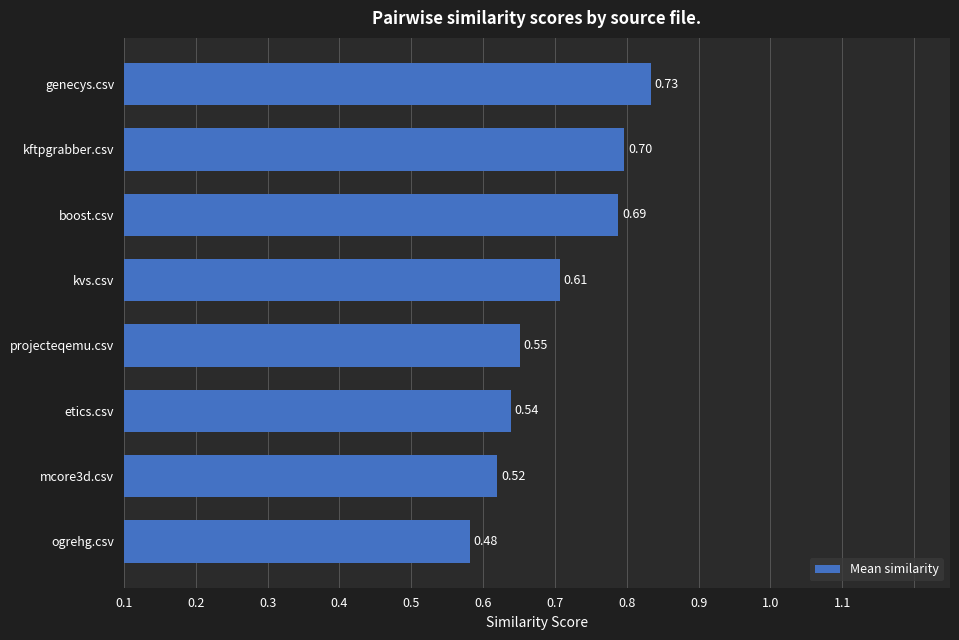

At which category does the chart reach its peak across all series?

genecys.csv